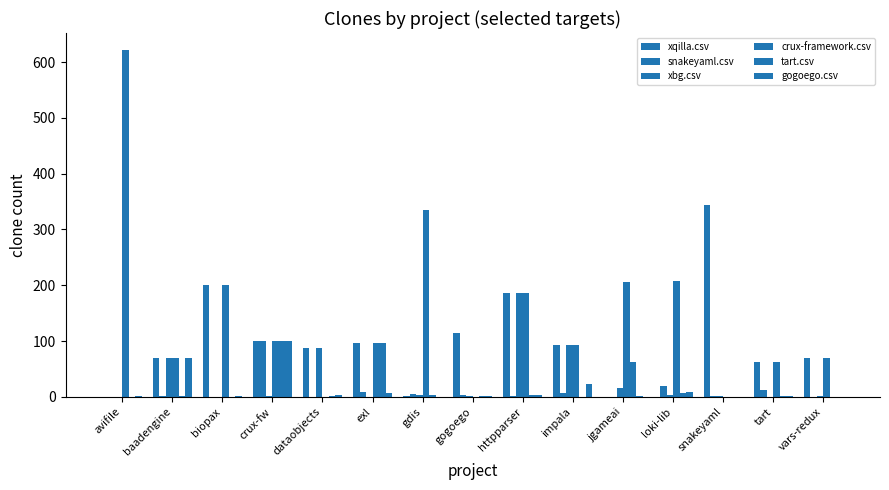

Are the bars horizontal?

No